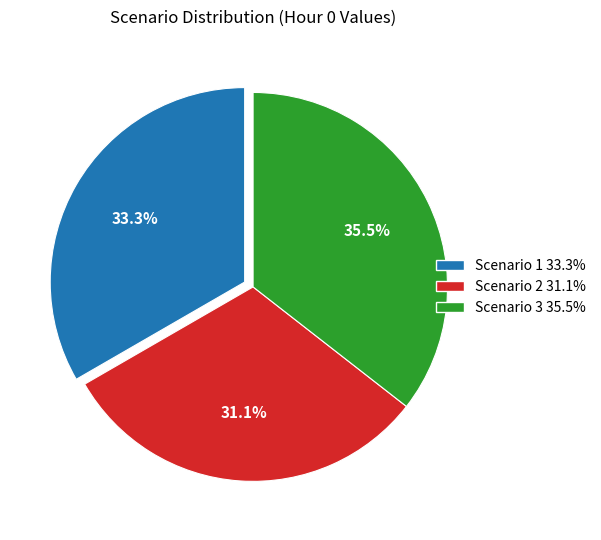

To the nearest percent, what is the difference between the largest and smallest slice percentages?

4%